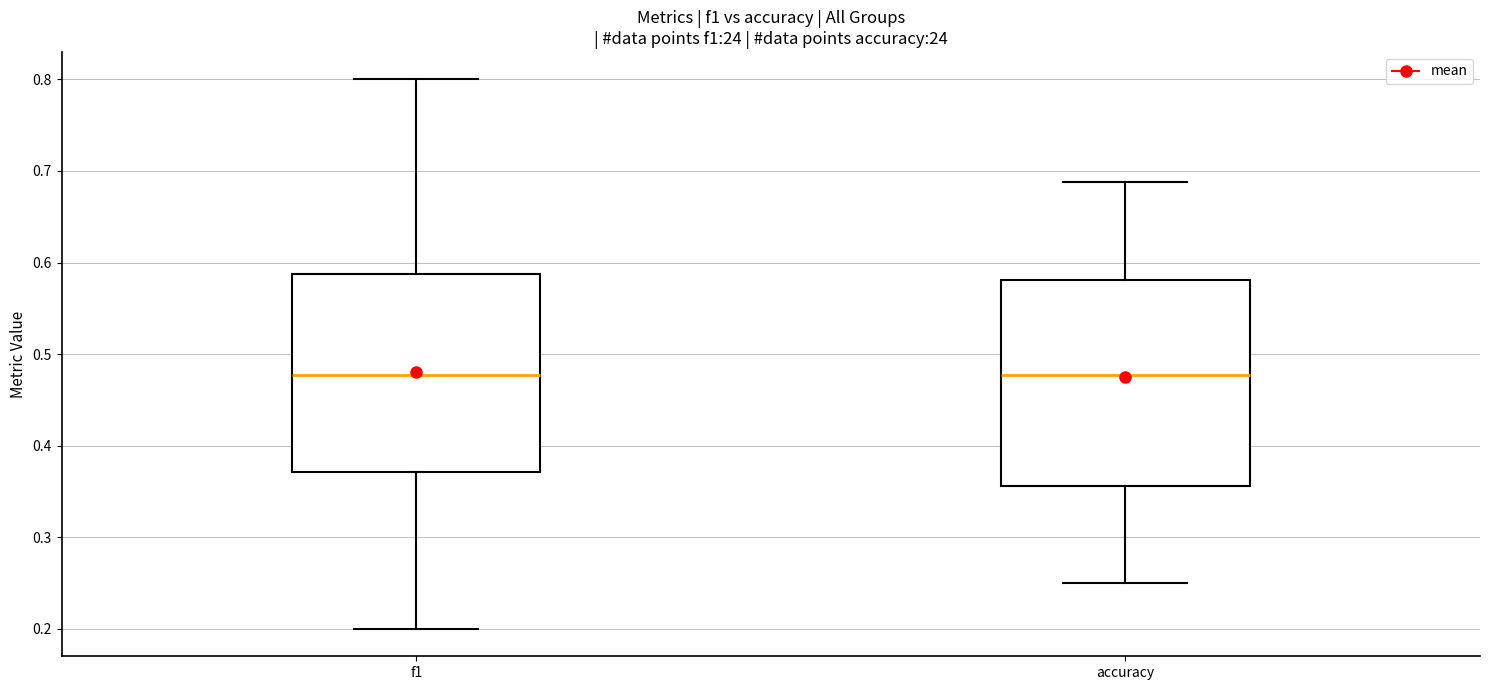

Reading left to right, read every box against the y-axis: the position of its median line, the range the box covers, and the ends of its whiskers. The values are not printed on the chart, so give them approximately, as read against the axis.

f1: median 0.48, box 0.37 to 0.59, whiskers 0.20 to 0.80
accuracy: median 0.48, box 0.36 to 0.58, whiskers 0.25 to 0.69